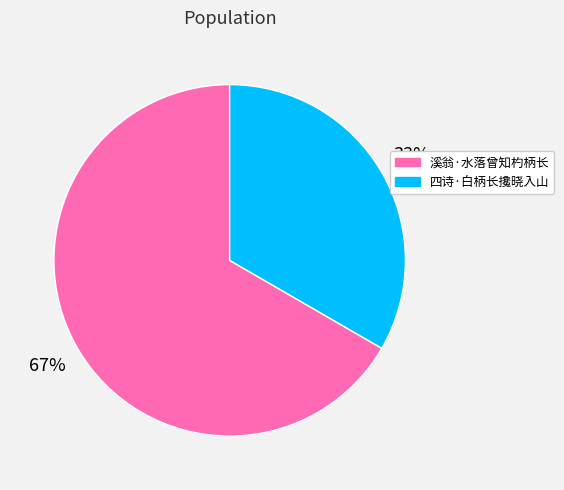

Count the number of slices in the pie.

2